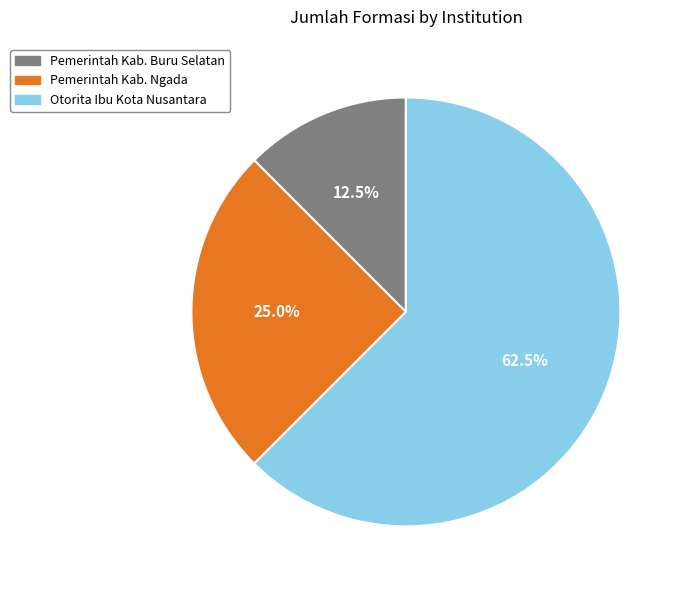

How many segments does this pie chart have?

3